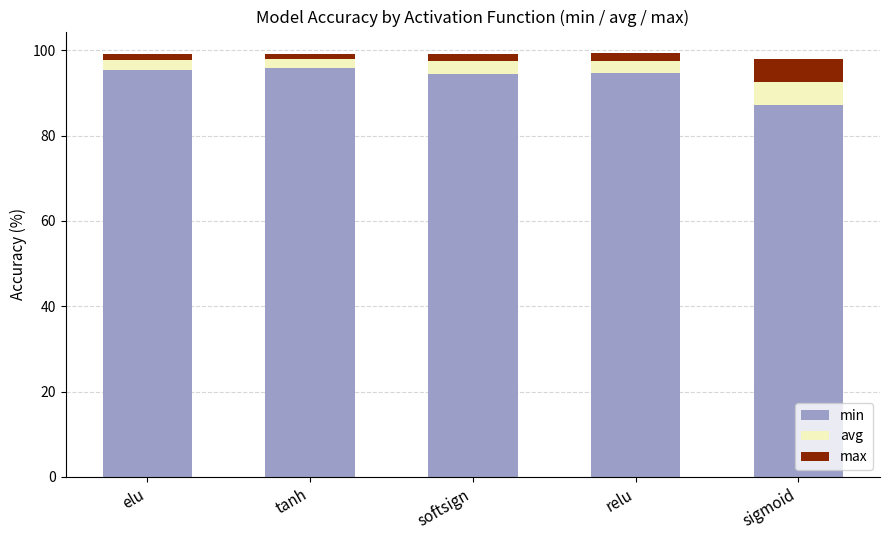

What is the highest value of the min series?

95.9